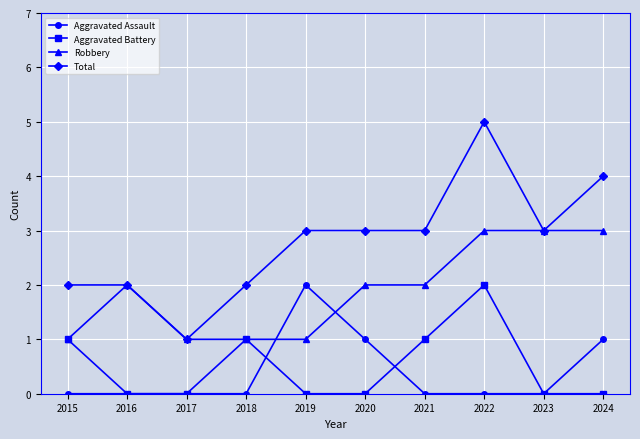

What is the difference between the maximum and minimum values in the Total series?

4